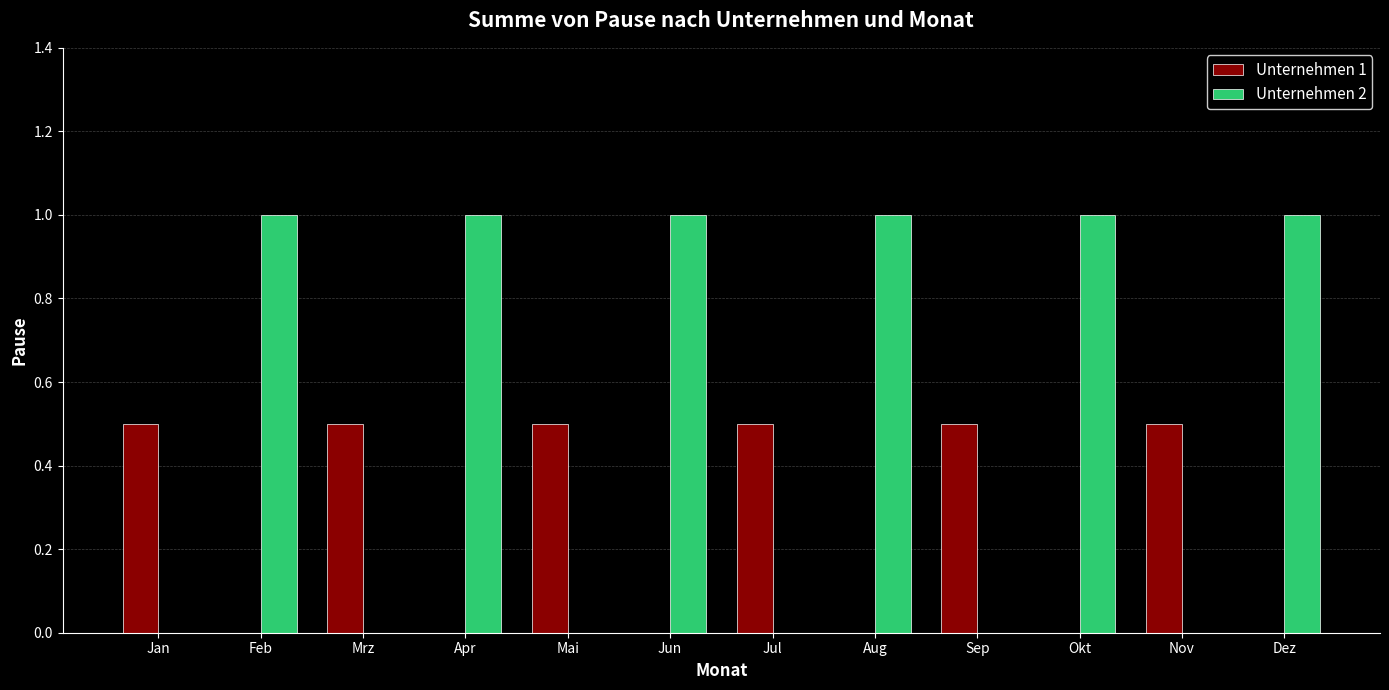

How many Unternehmen 2 values are between 0 and 1?

12